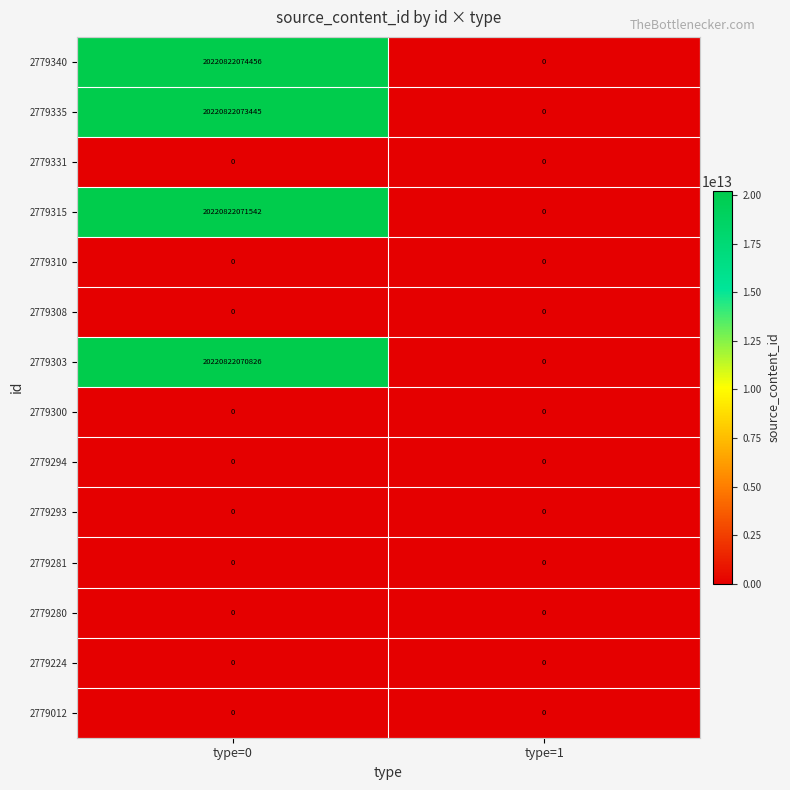

Which category has the highest value across all series?

type=0